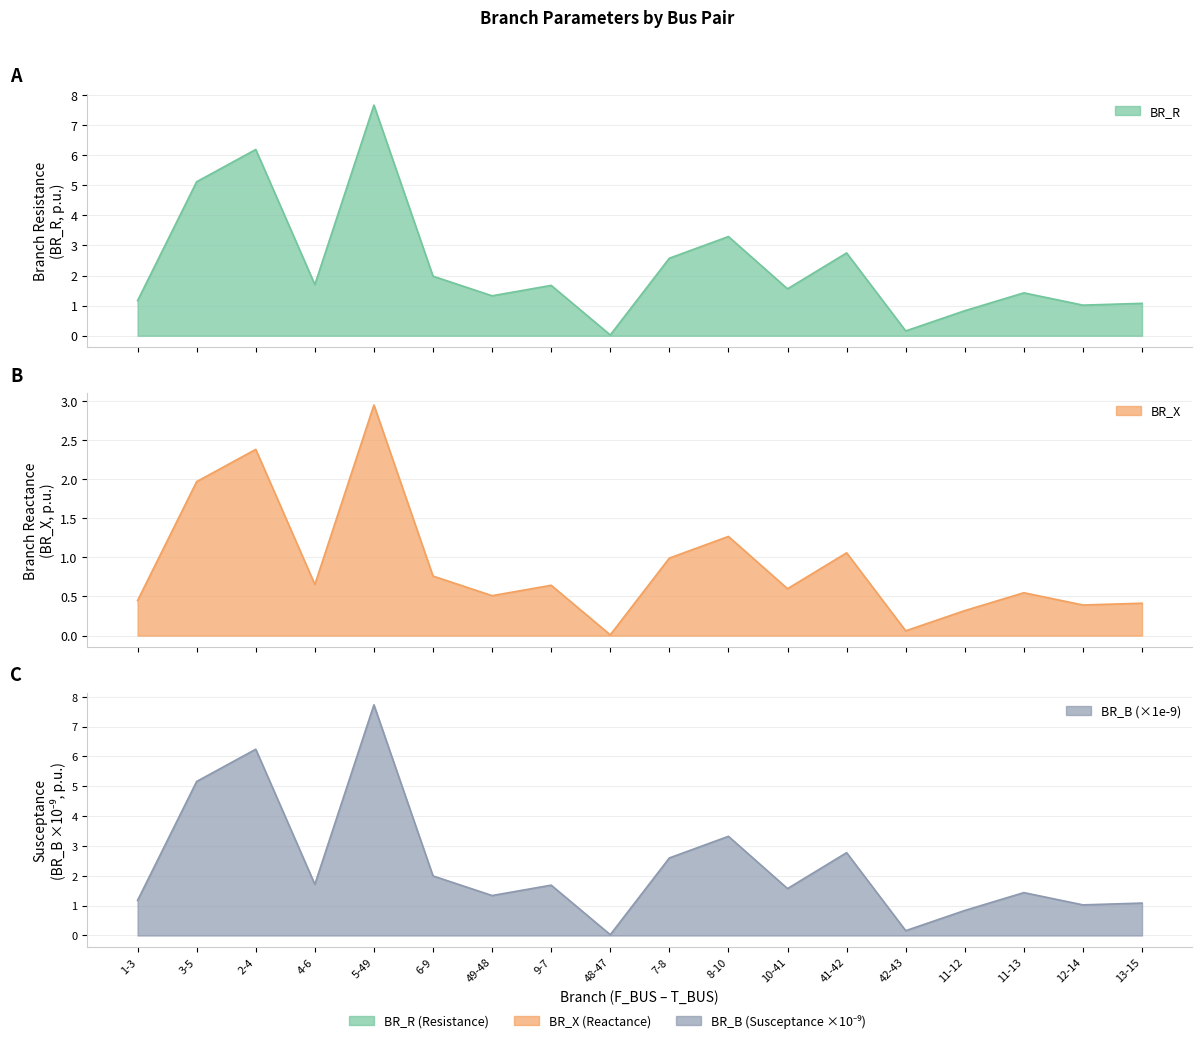

What is the total value across all series at 48-47?

0.1